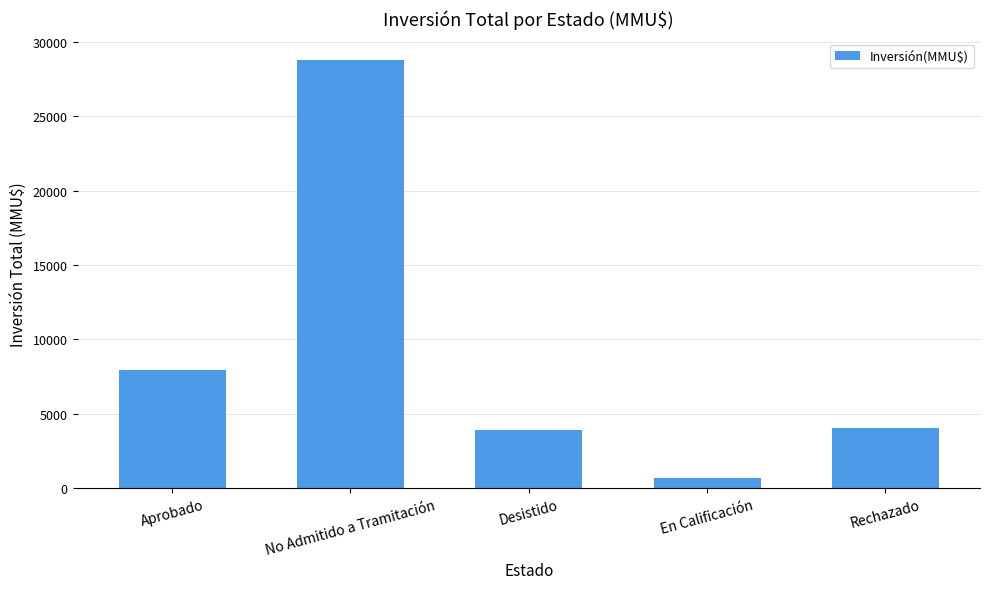

Where is the data nearest to the value 14749?

Aprobado